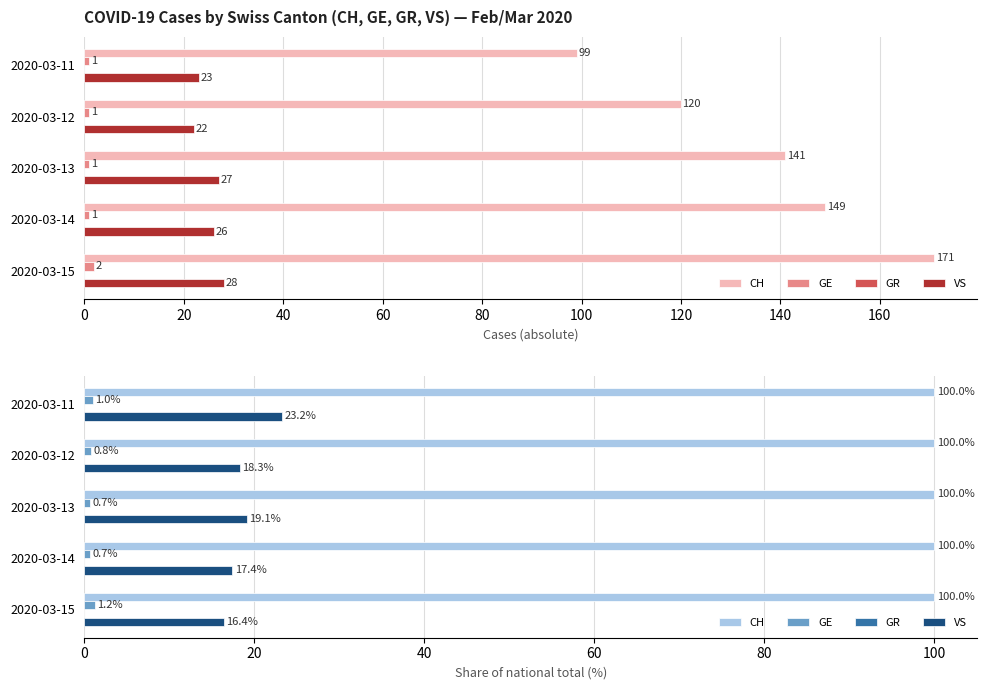

True or false: GR has a value of 0.2 at 80.

False